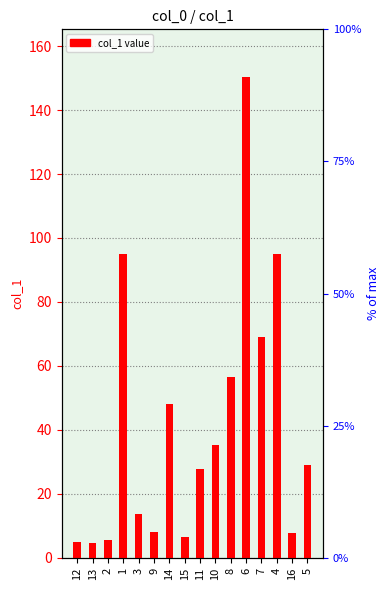

Count the number of values greater than 29.

8